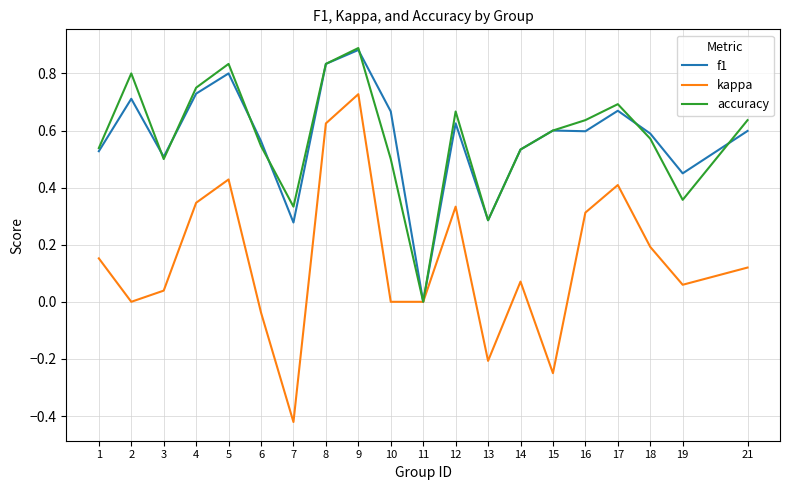

Where is f1 nearest to the value 0?

11